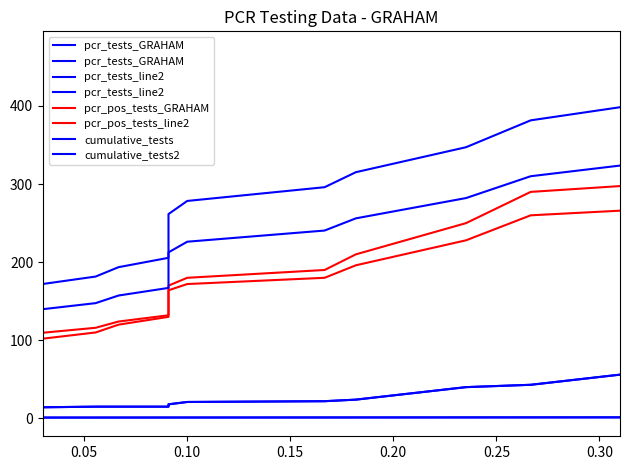

Which series has the largest range (max minus min)?

cumulative_tests